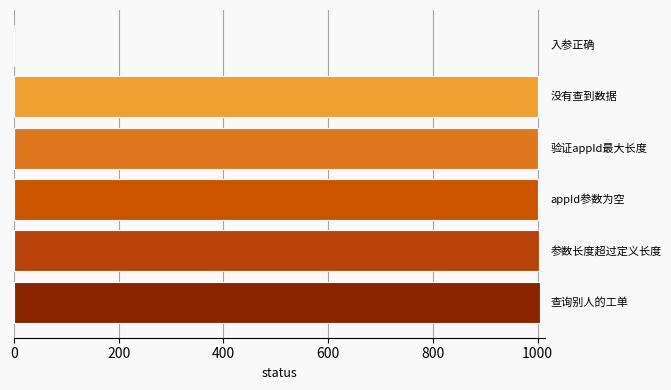

What is the greatest value displayed?

1004